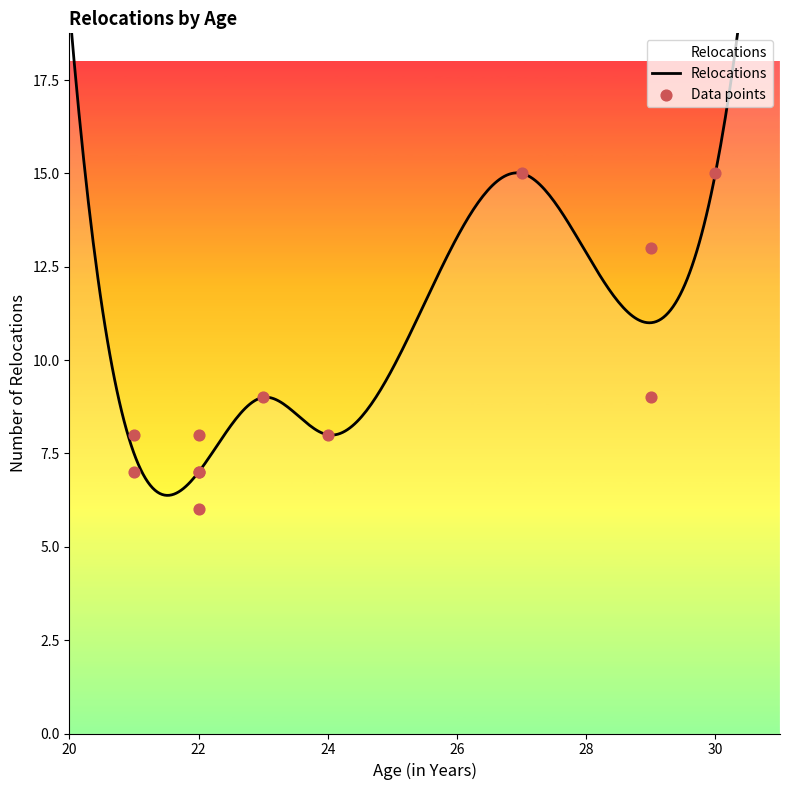

What is the change in value from 22 to 22?

+1